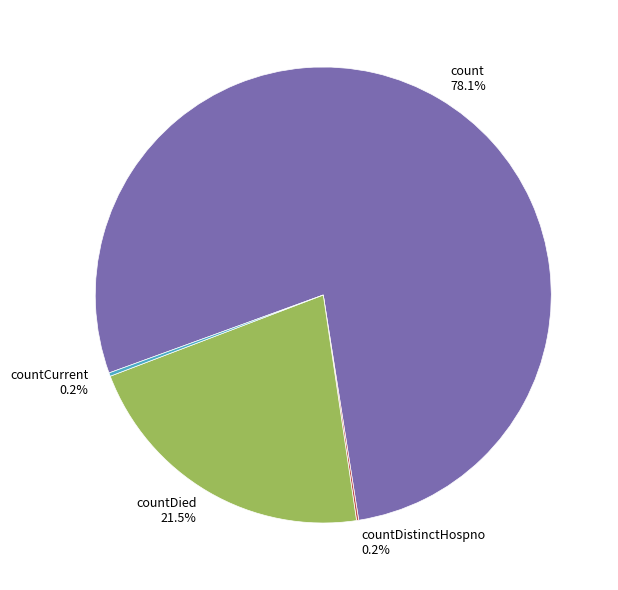

Which category has the biggest portion of the pie?

count